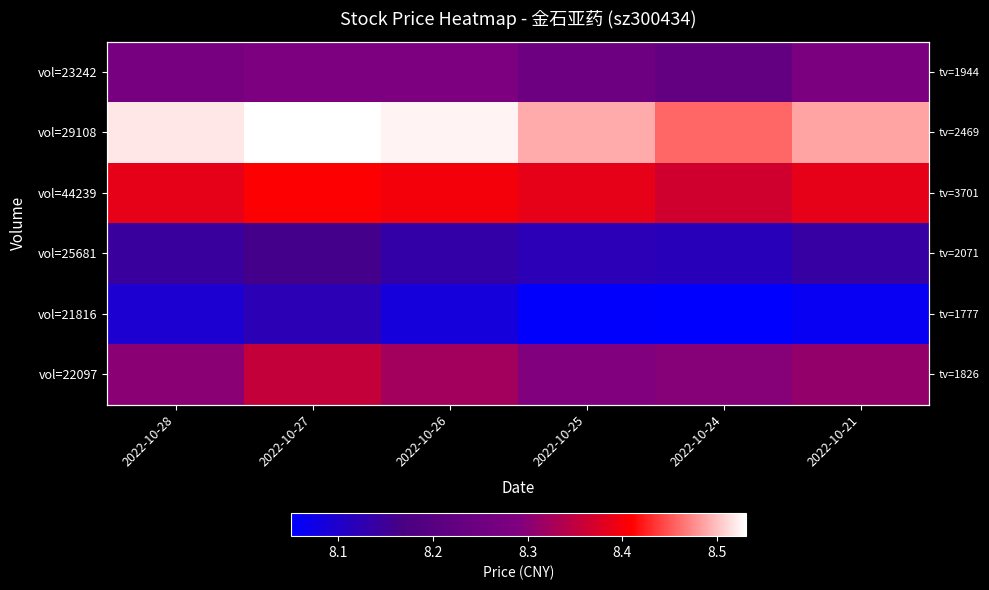

Count the vol=25681 values in the range 8 to 9.

6